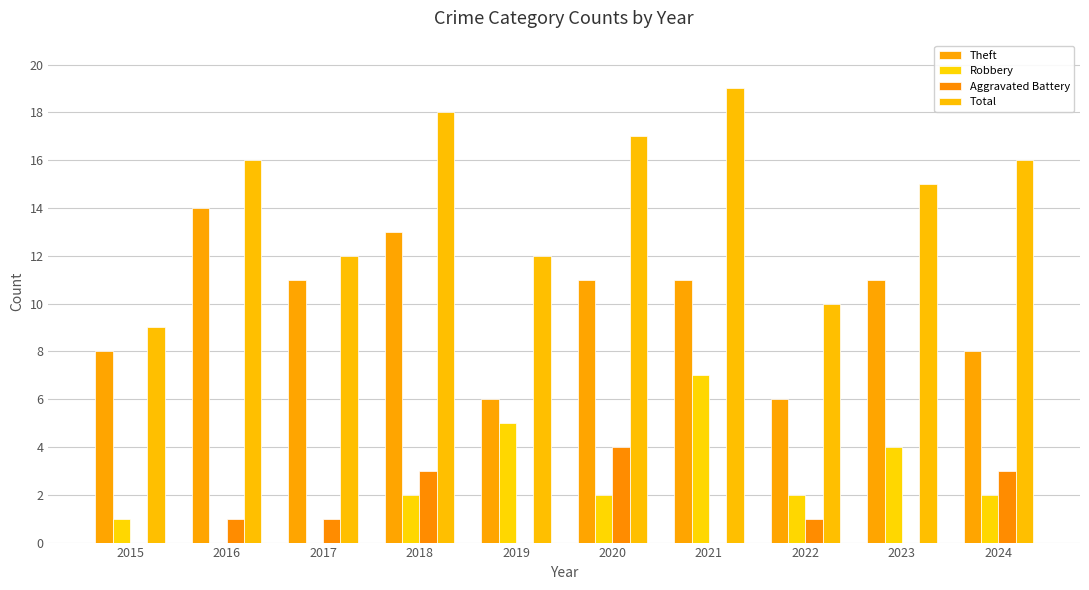

Count the number of categories in the chart.

10